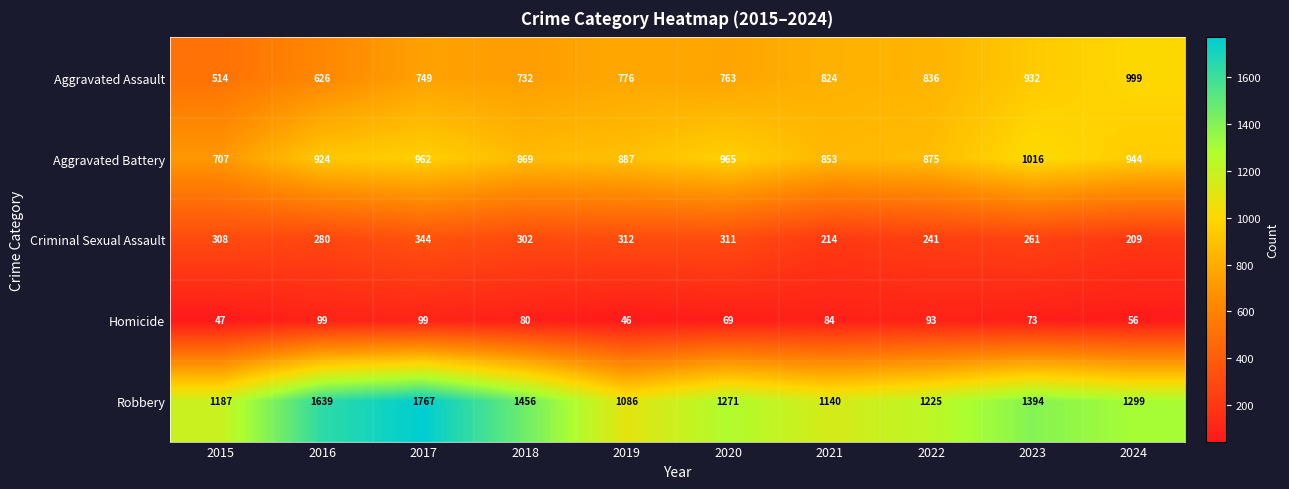

Which category has the highest value across all series?

2017